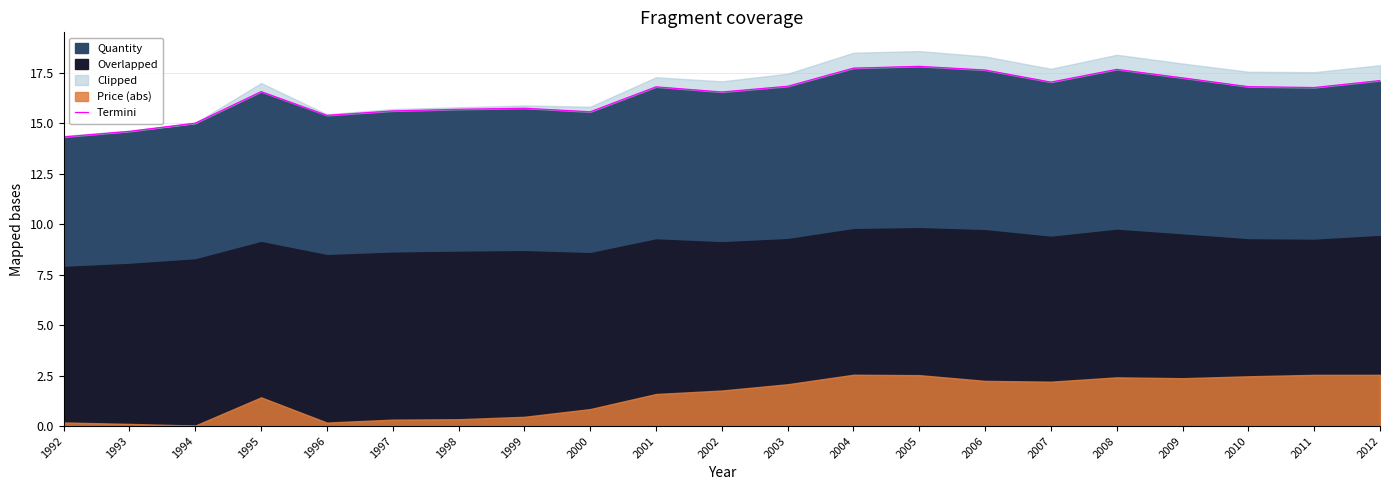

The value of Quantity at 2003 is 16.8. True or false?

True